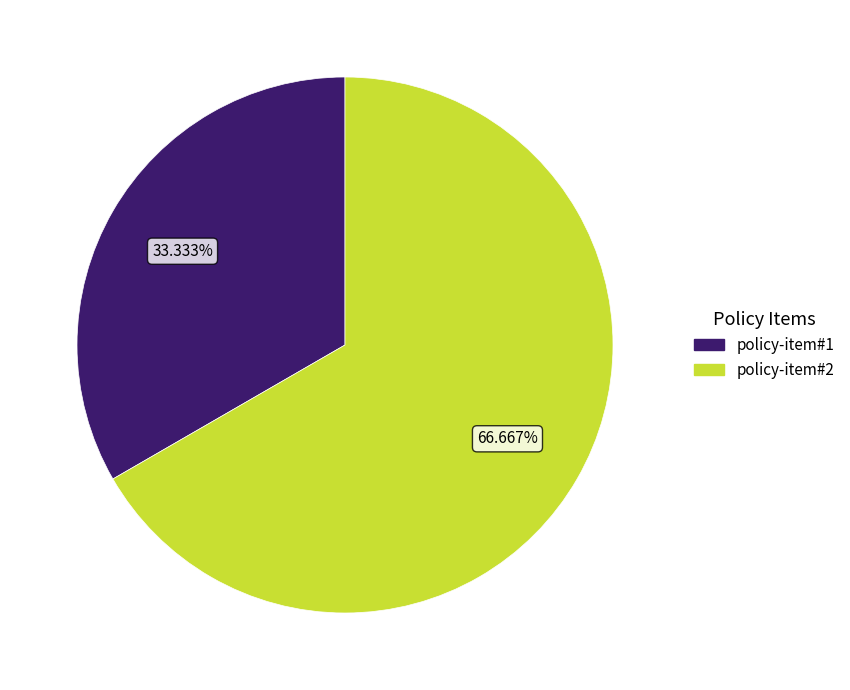

Is it true that policy-item#1 is 33% of the pie?

True